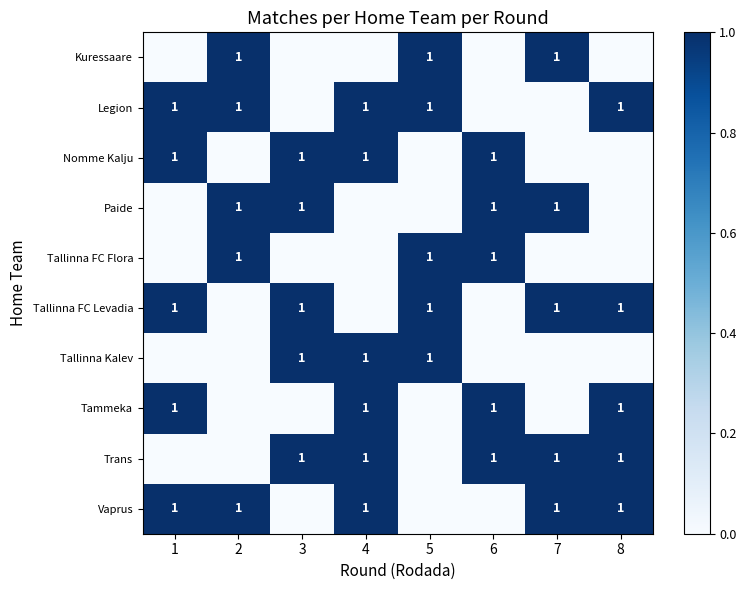

What is the maximum value shown in the chart?

1